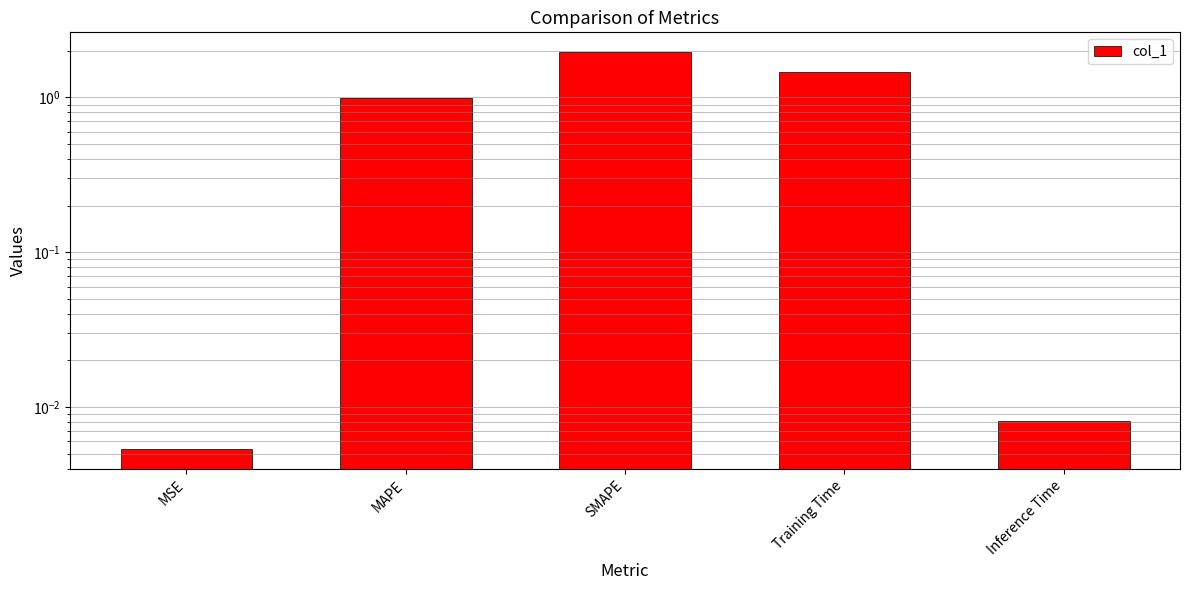

List the labels in order of value, largest first.

SMAPE, Training Time, MAPE, Inference Time, MSE